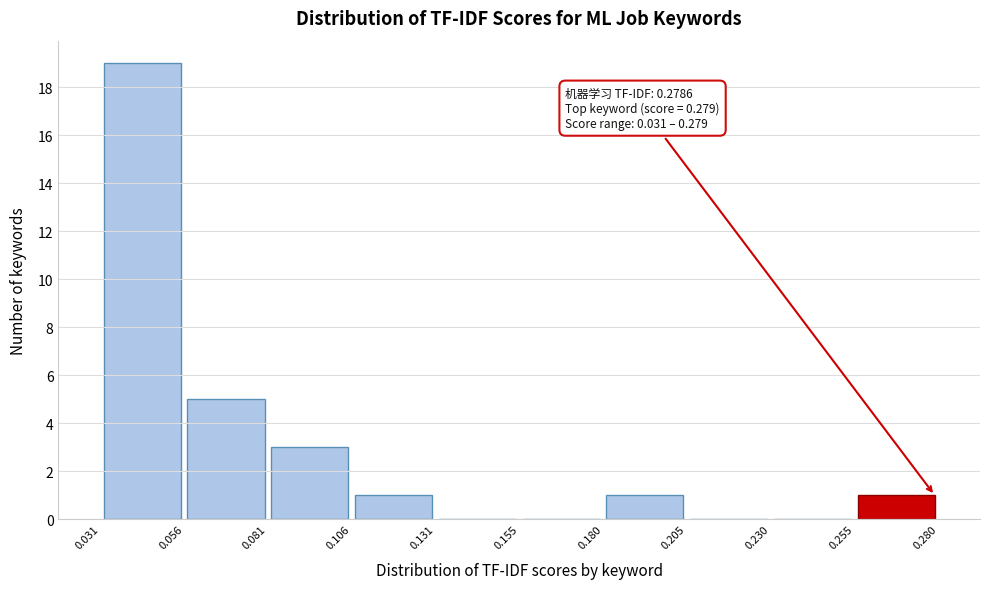

Which range on the x-axis has the tallest bar?

0.031 to 0.056